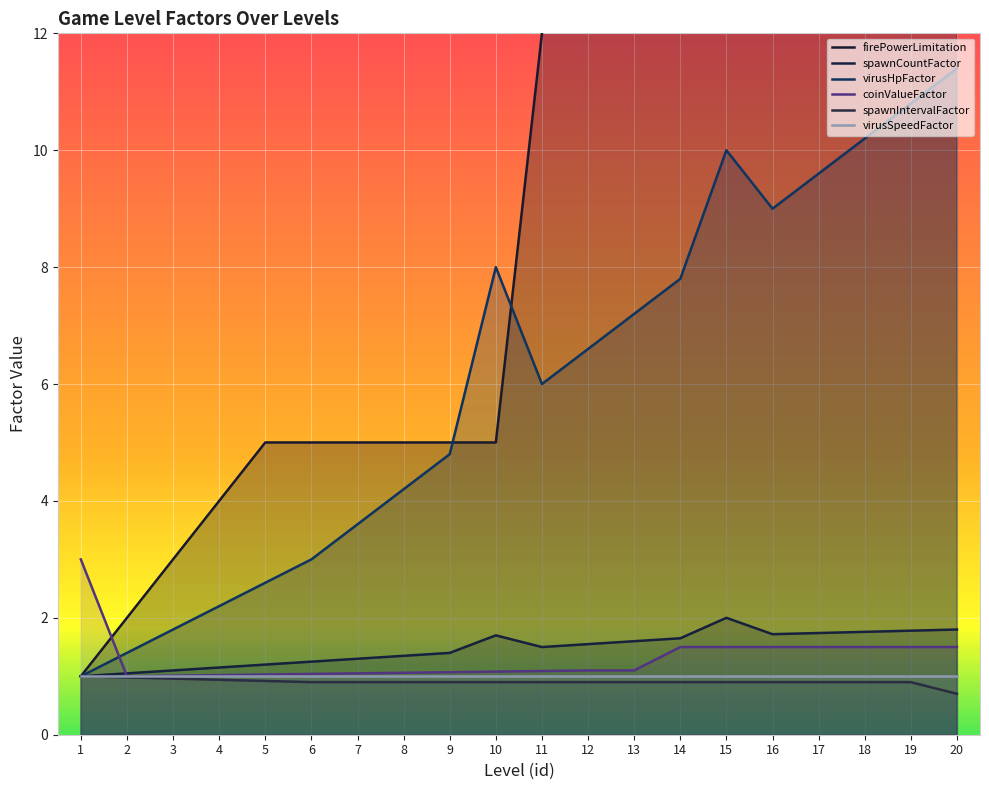

Between which two adjacent categories do coinValueFactor and firePowerLimitation first intersect?

1 and 2